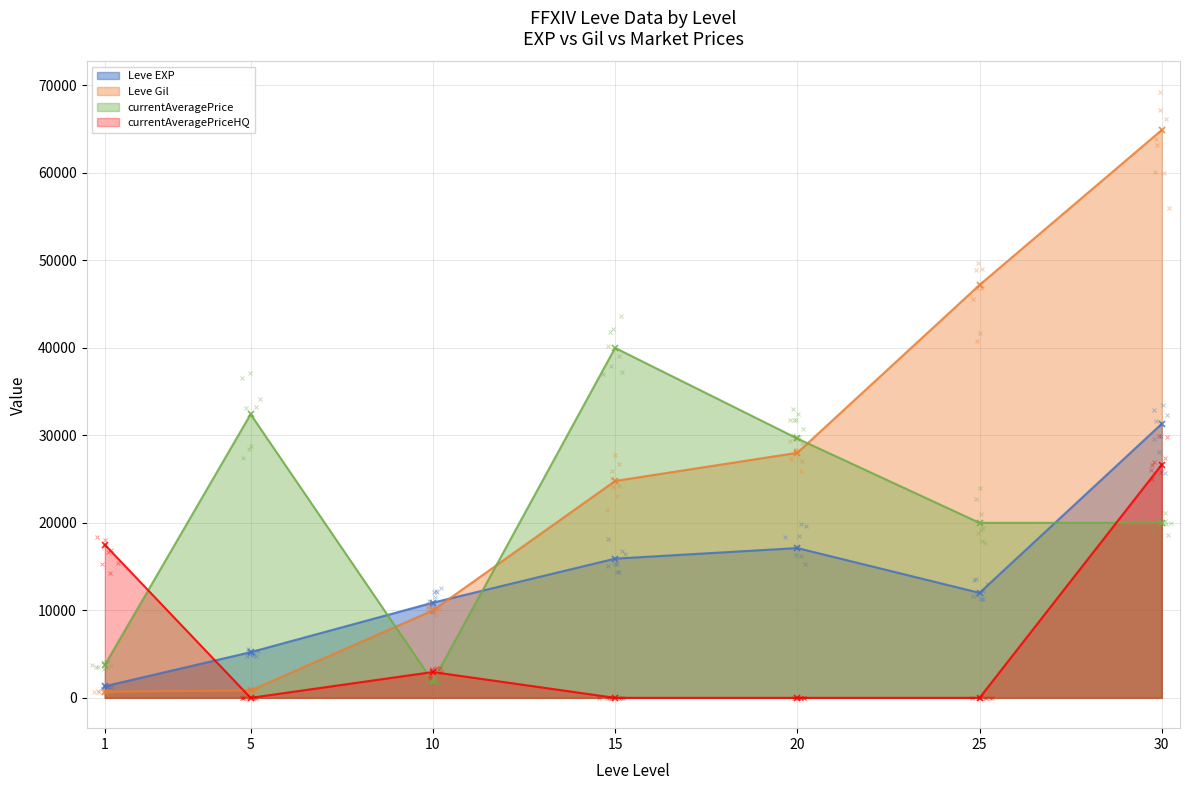

True or false: Leve EXP has a value of 17120.0 at 20.

True